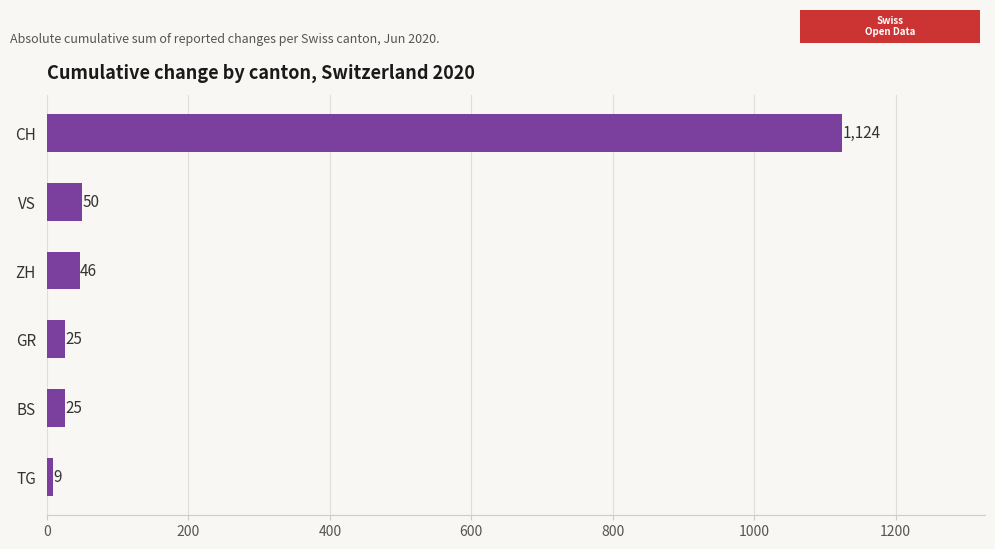

What is the average value?

213